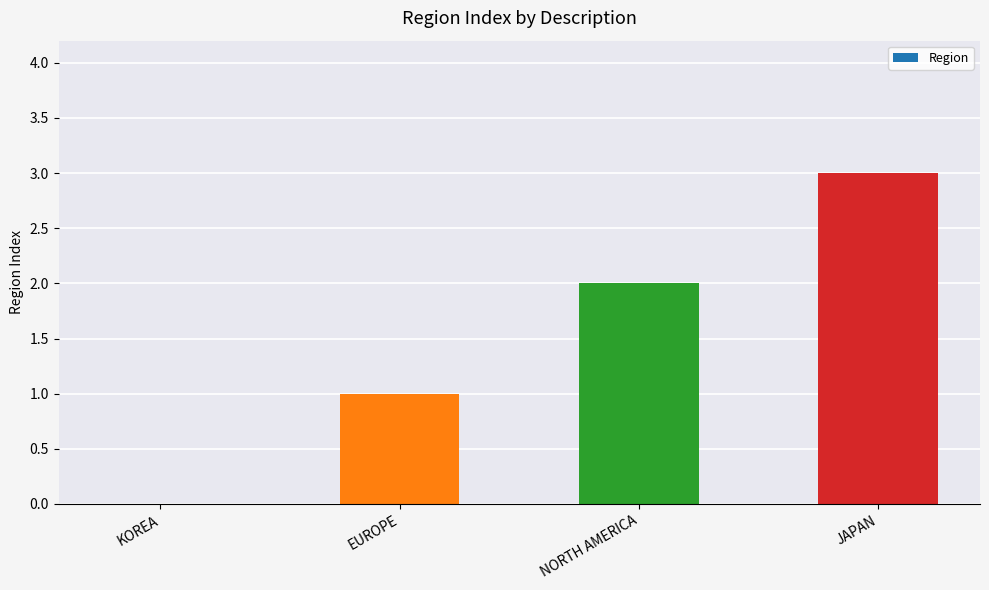

What is the change in value from EUROPE to NORTH AMERICA?

+1